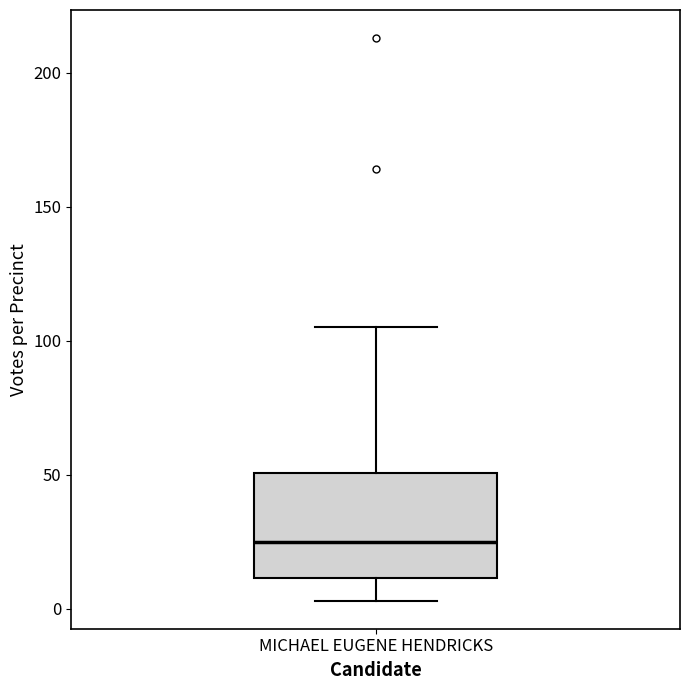

Read this box plot against the y-axis: the position of the median line, the range covered by the box, and the ends of both whiskers. The values are not printed on the chart, so give them approximately, as read against the axis.

median 25, box 10 to 50, whiskers 5 to 105